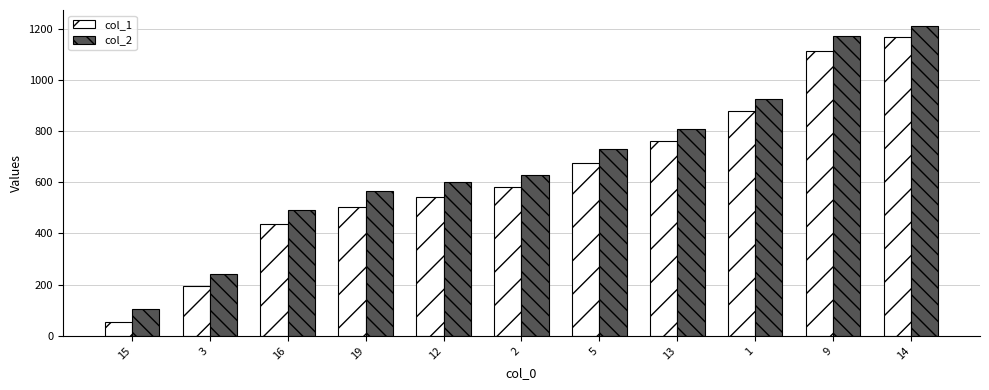

What is the difference between the second highest and second lowest values in the col_1 series?

918